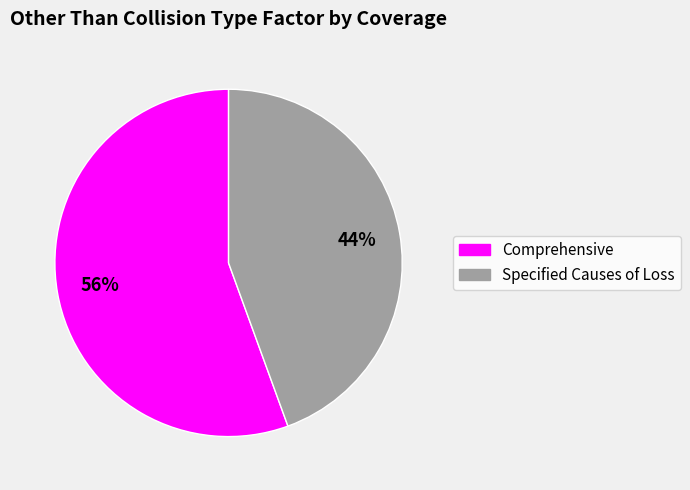

Is the sum of Specified Causes of Loss and Comprehensive greater than half?

Yes